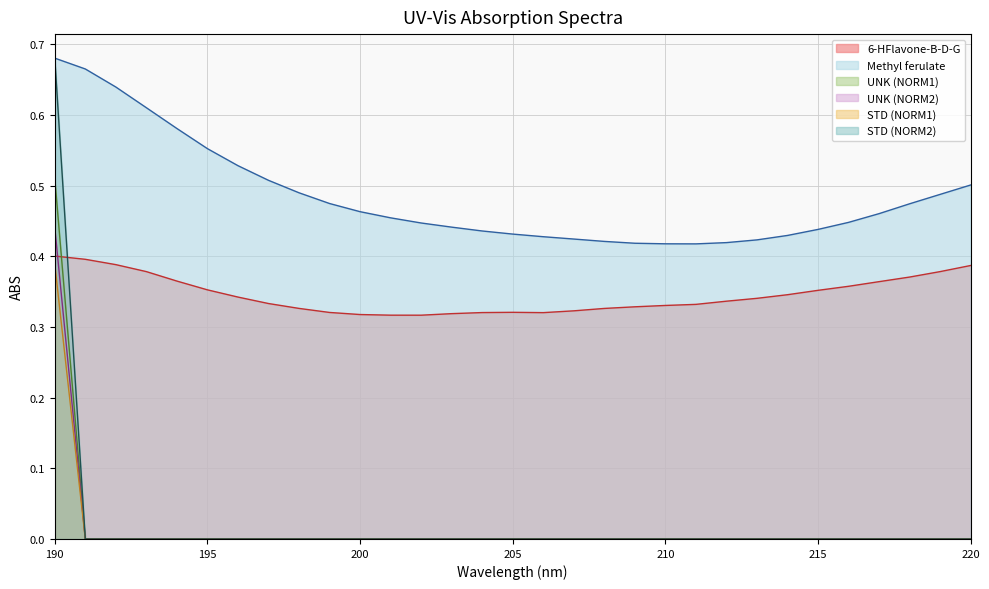

Count the 6-HFlavone-B-D-G values in the range 0 to 1.

31